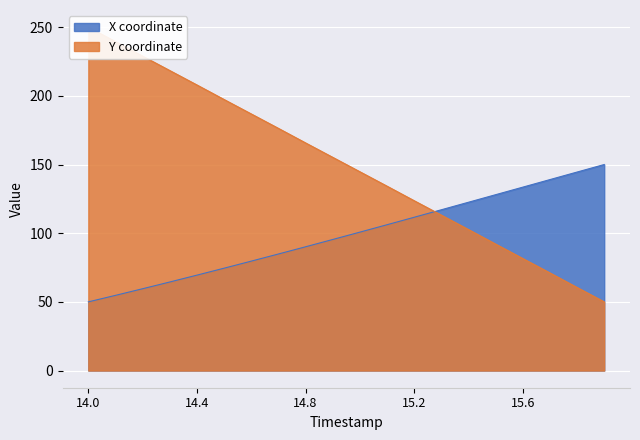

Which has a higher value, 15.0 or 14.8?

15.0